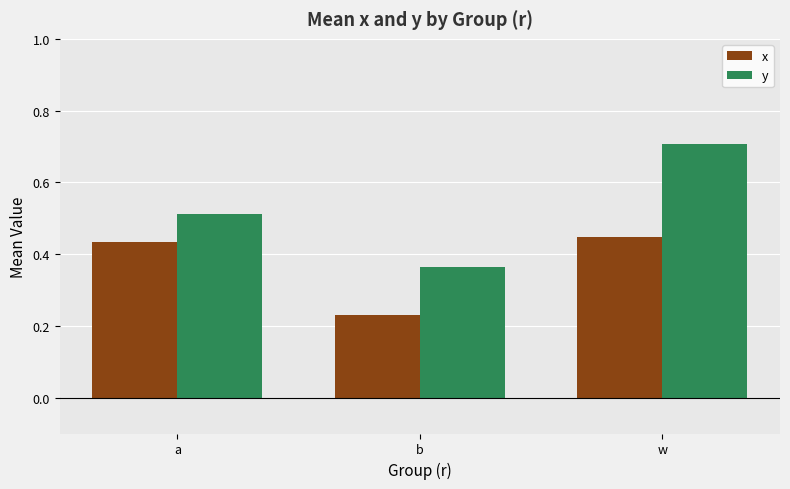

At which label does y reach its peak?

w